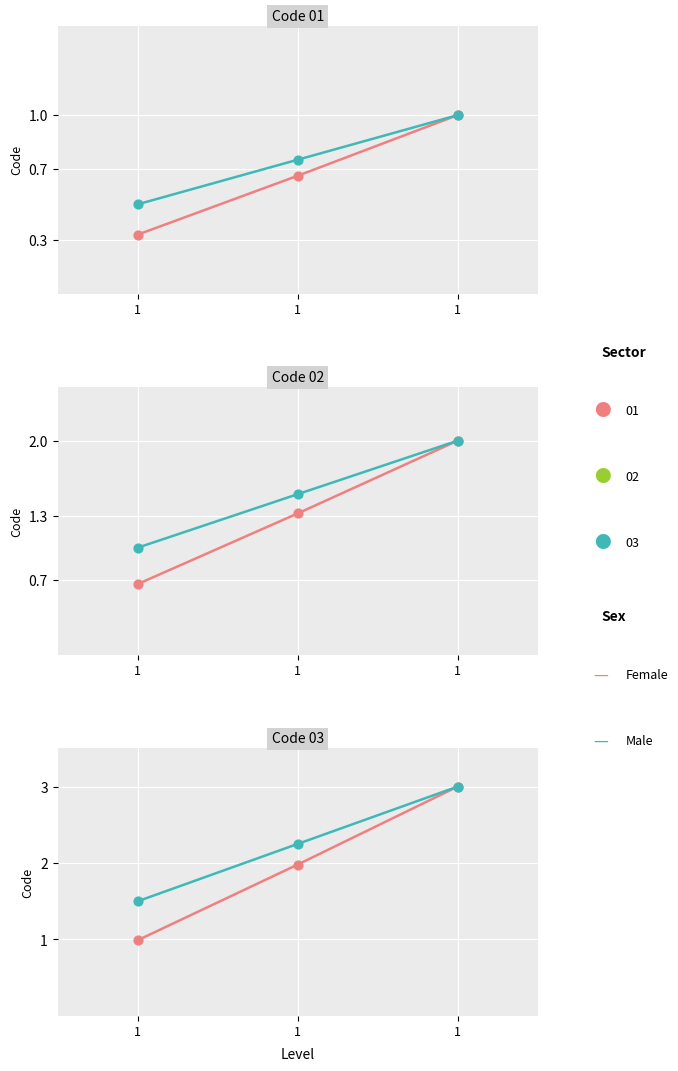

Which series has the largest total across all categories?

Male